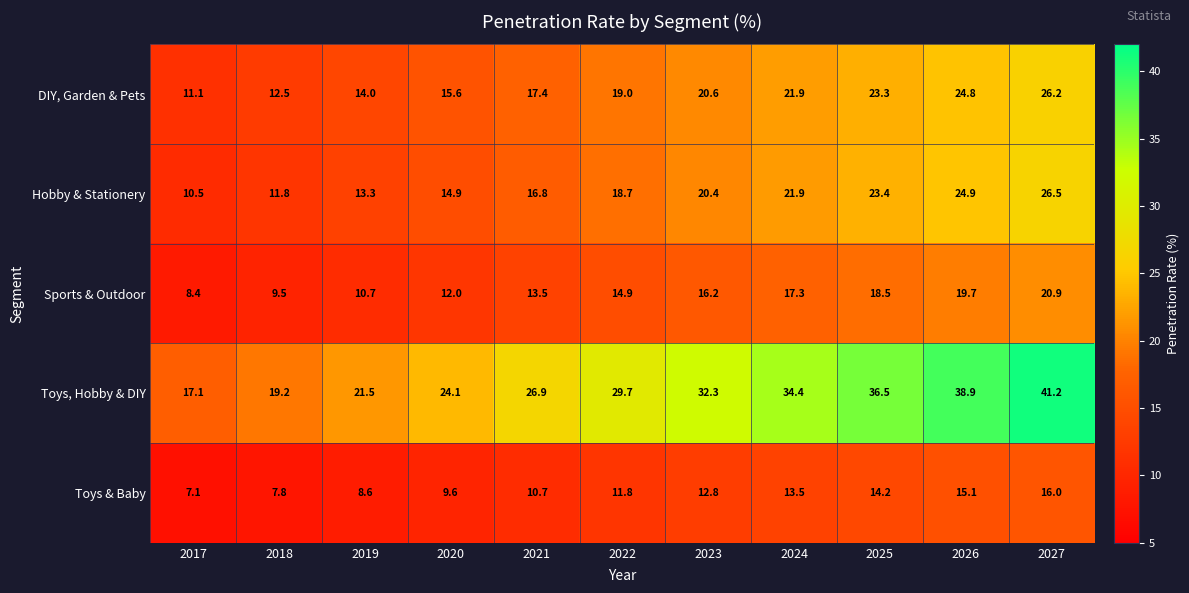

At which category is the sum across all series the highest?

2027